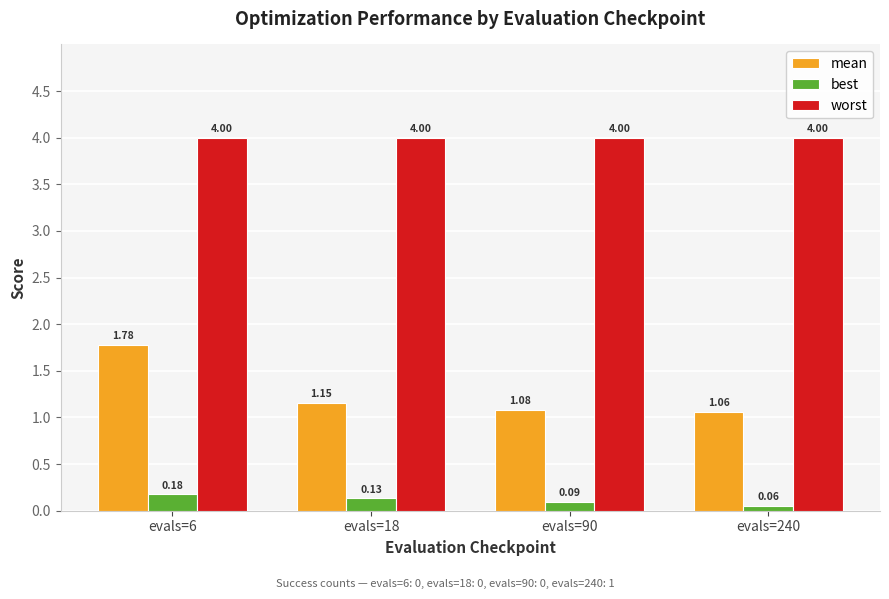

Which series has the widest spread of values?

mean